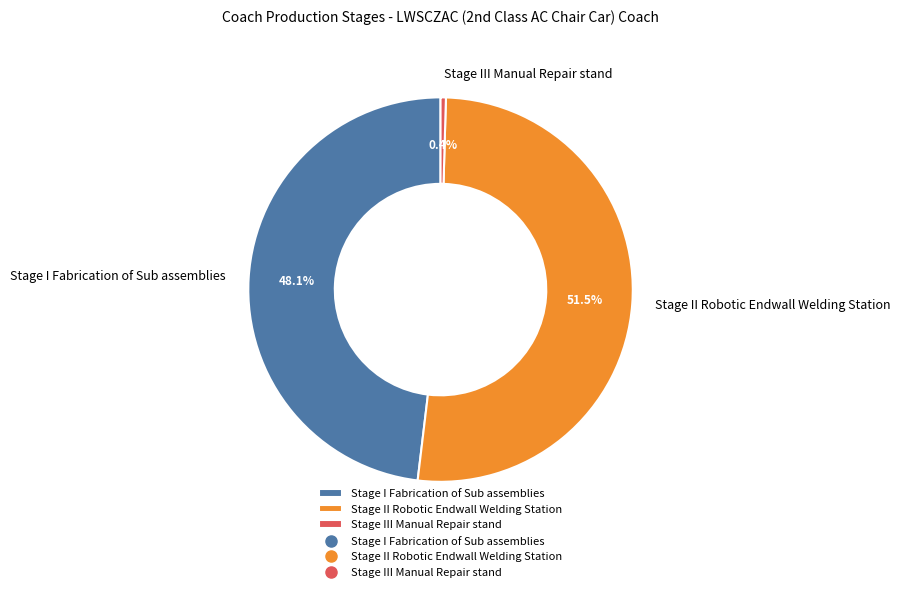

True or false: Stage III Manual Repair stand accounts for 0% of the total.

True